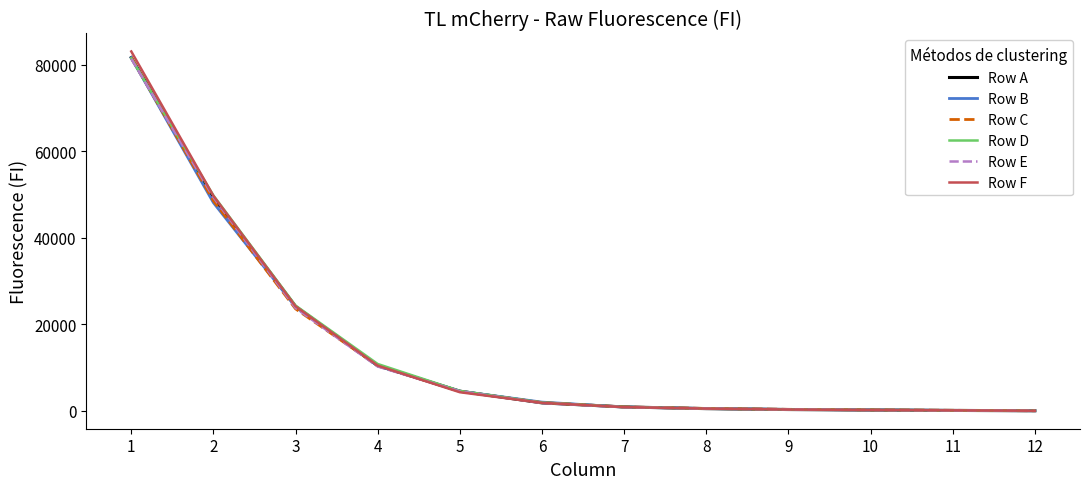

True or false: Row B has a value of 7473 at 5.

False